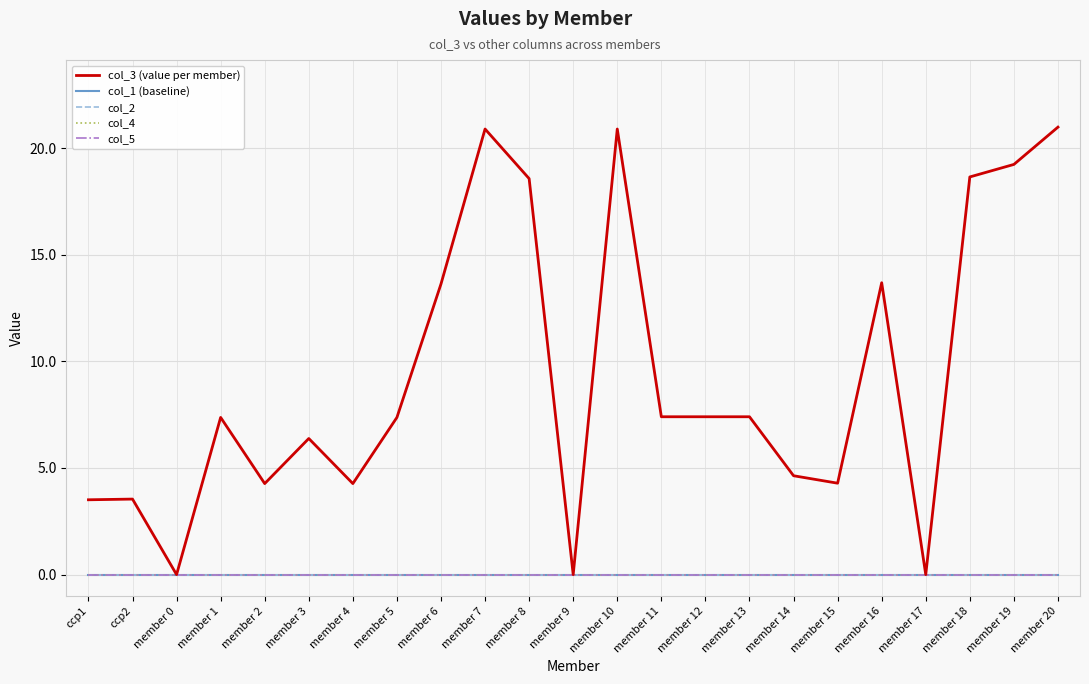

Reading right to left, extract all data points from this chart.

col_3 (value per member): 21.0	19.2	18.6	0.0	13.7	4.3	4.6	7.4	7.4	7.4	20.9	0.0	18.6	20.9	13.6	7.4	4.3	6.4	4.3	7.4	0.0	3.5	3.5
col_1 (baseline): 0.0	0.0	0.0	0.0	0.0	0.0	0.0	0.0	0.0	0.0	0.0	0.0	0.0	0.0	0.0	0.0	0.0	0.0	0.0	0.0	0.0	0.0	0.0
col_2: 0.0	0.0	0.0	0.0	0.0	0.0	0.0	0.0	0.0	0.0	0.0	0.0	0.0	0.0	0.0	0.0	0.0	0.0	0.0	0.0	0.0	0.0	0.0
col_4: 0.0	0.0	0.0	0.0	0.0	0.0	0.0	0.0	0.0	0.0	0.0	0.0	0.0	0.0	0.0	0.0	0.0	0.0	0.0	0.0	0.0	0.0	0.0
col_5: 0.0	0.0	0.0	0.0	0.0	0.0	0.0	0.0	0.0	0.0	0.0	0.0	0.0	0.0	0.0	0.0	0.0	0.0	0.0	0.0	0.0	0.0	0.0